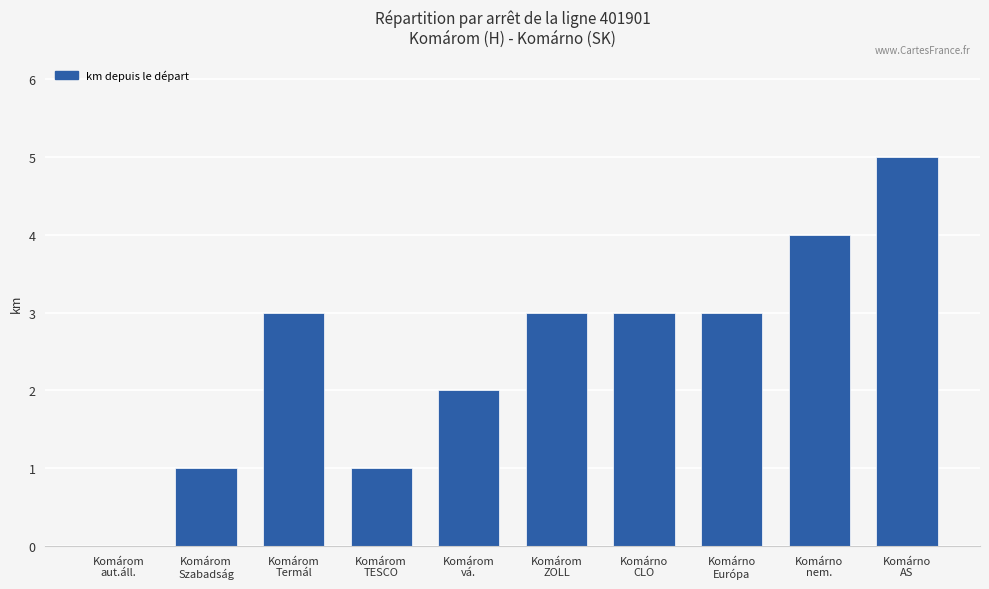

How many values are above zero?

9